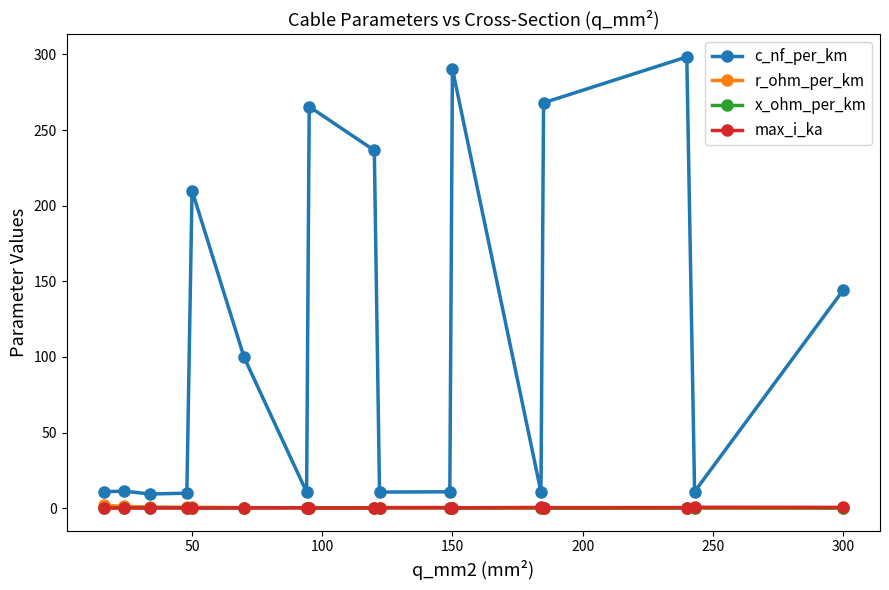

True or false: max_i_ka has more than 0 points higher than both neighbors.

True